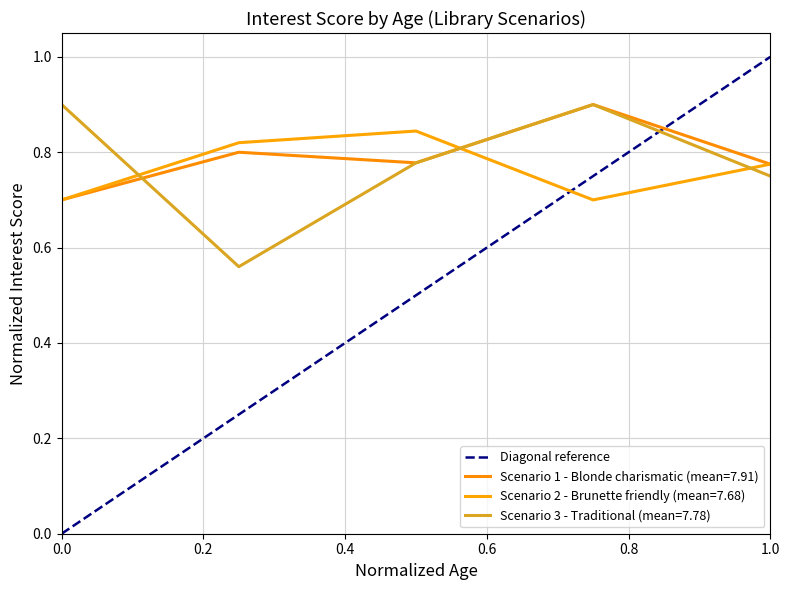

What is the value of the 2nd point from the left?

1